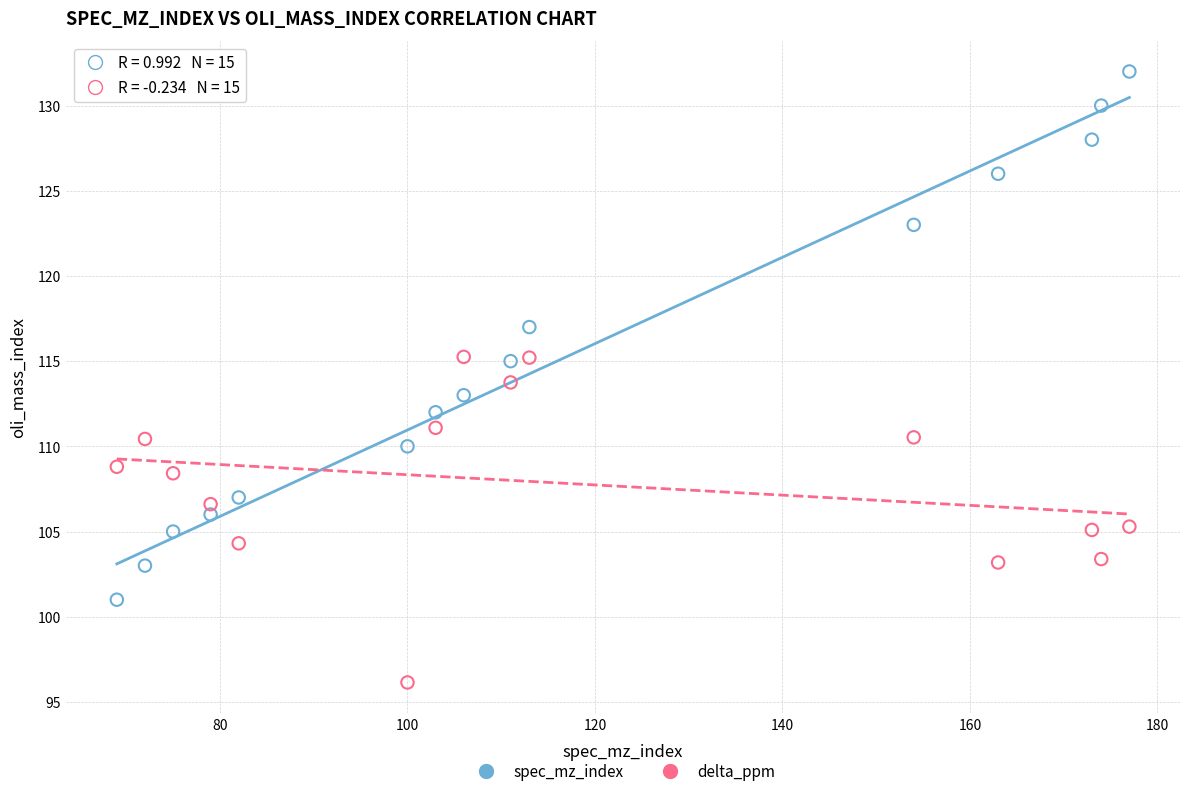

What are all the series names shown in the legend?

spec_mz_index, delta_ppm